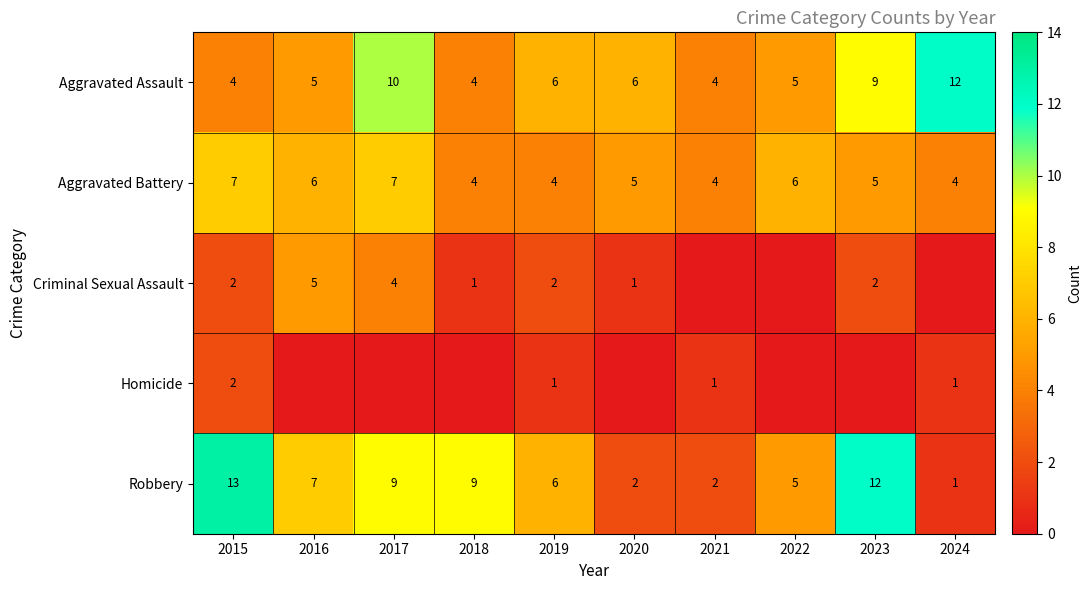

True or false: Aggravated Assault has a value of 10 at 2020.

False